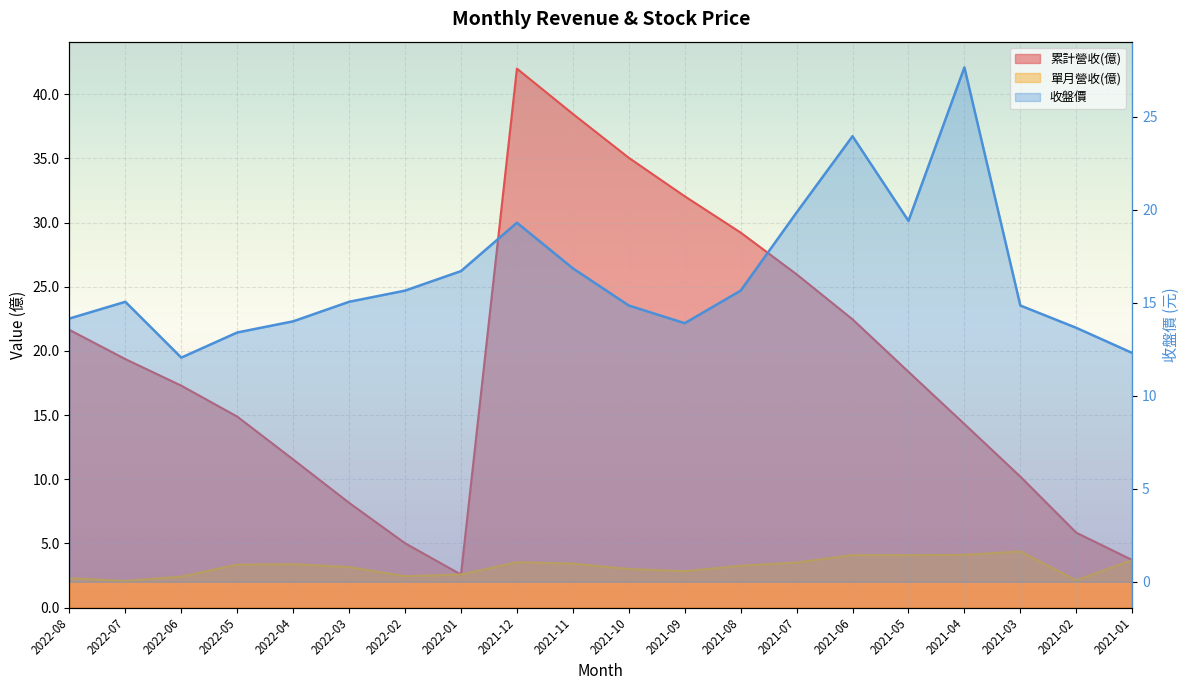

Which has a higher value, 2022-08 or 2021-04?

2022-08